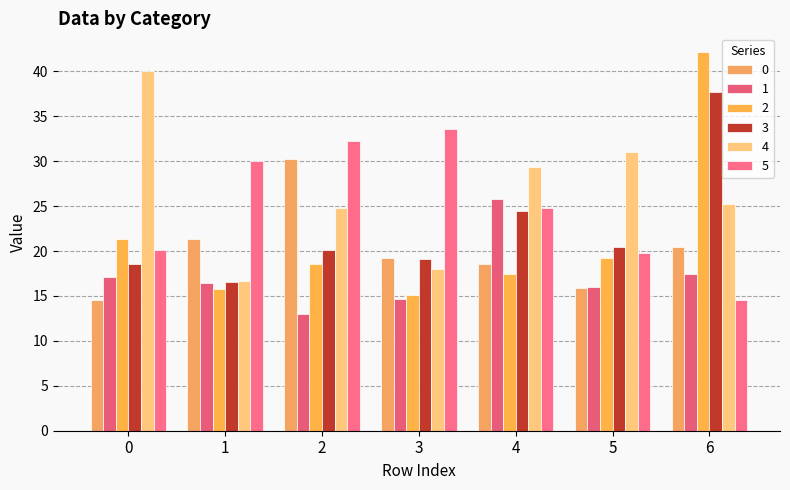

At which category is the sum across all series the highest?

6